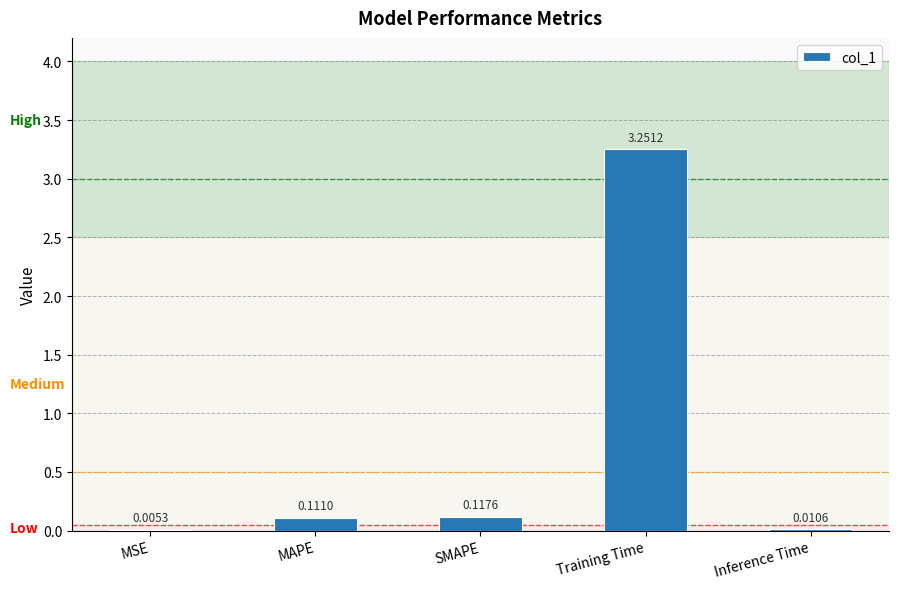

Which label corresponds to the largest value in the chart?

Training Time